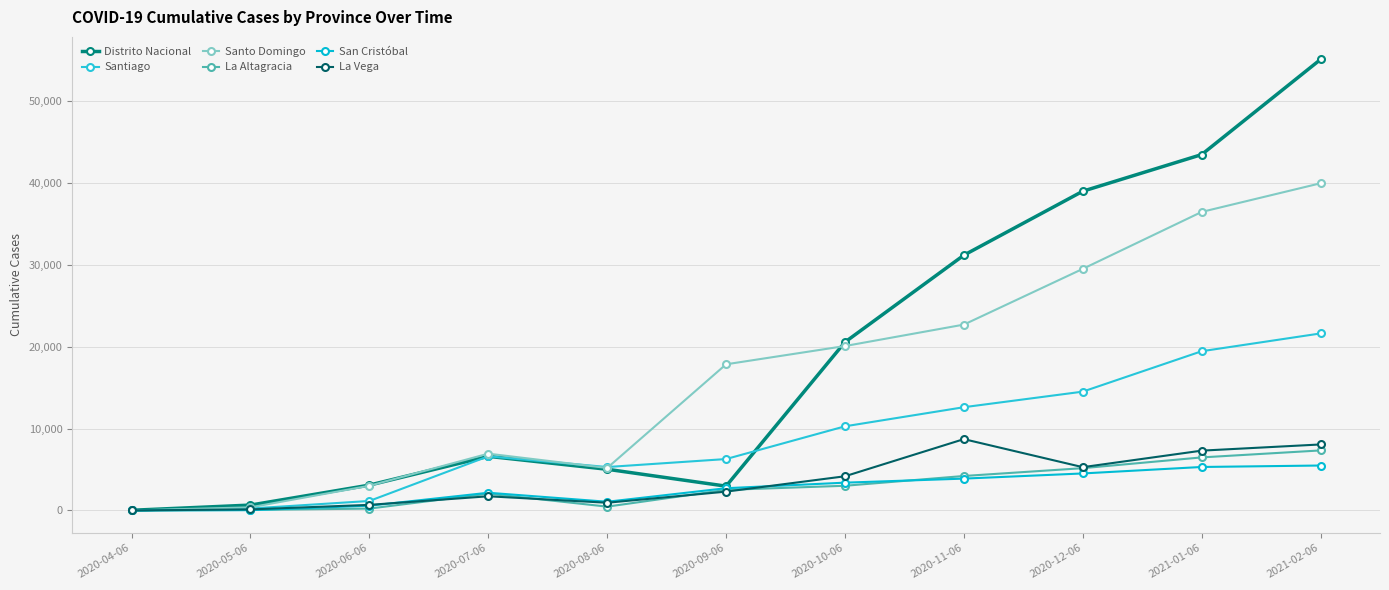

At which label does Santiago reach its minimum?

2020-04-06